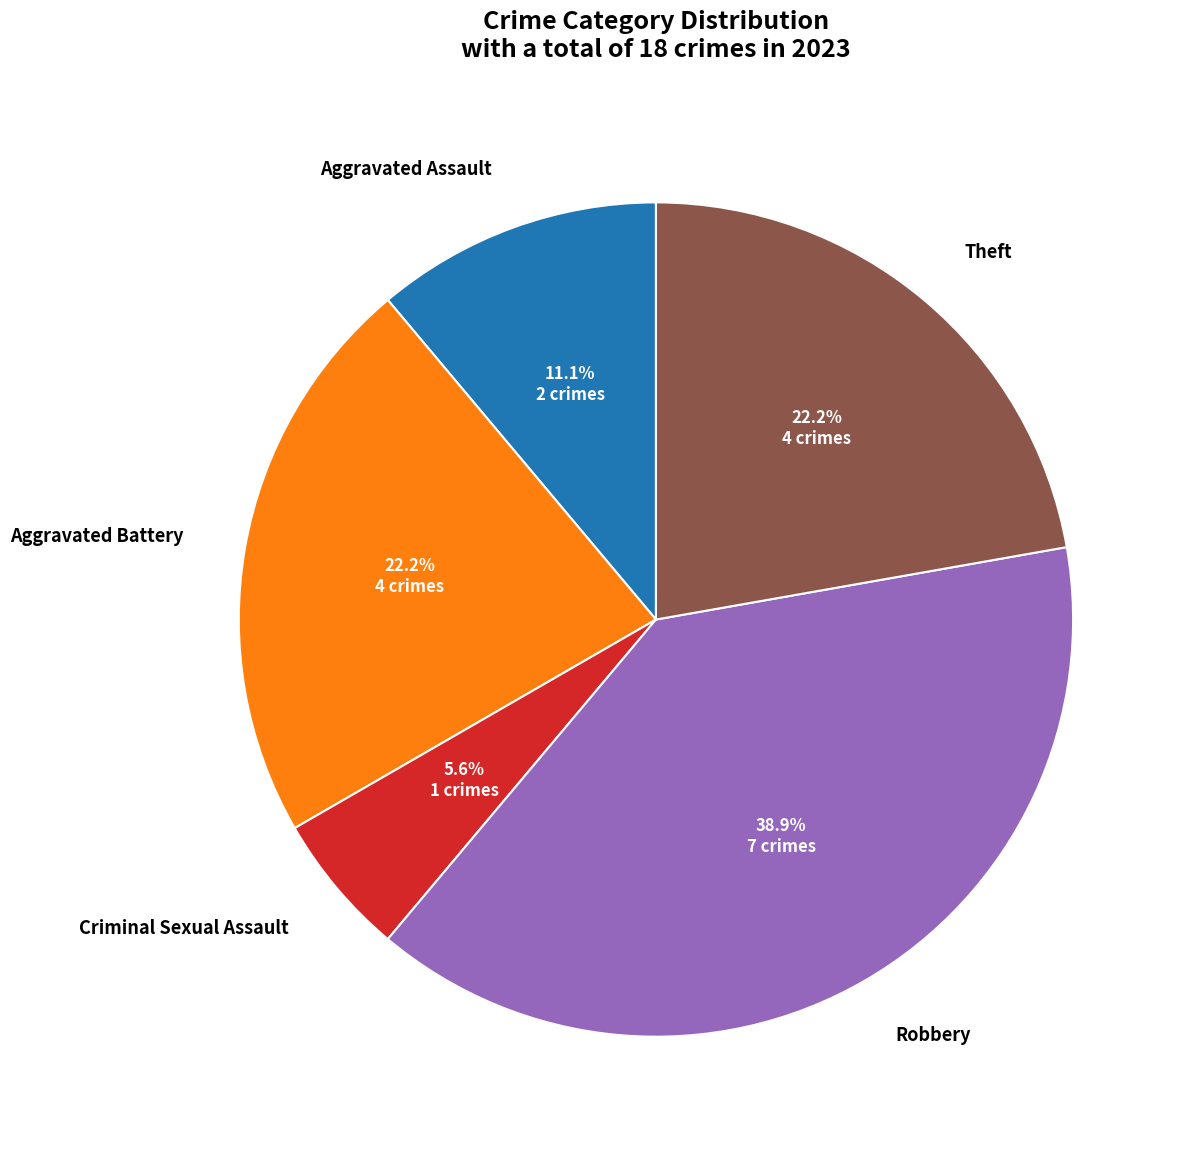

Count the number of slices in the pie.

5